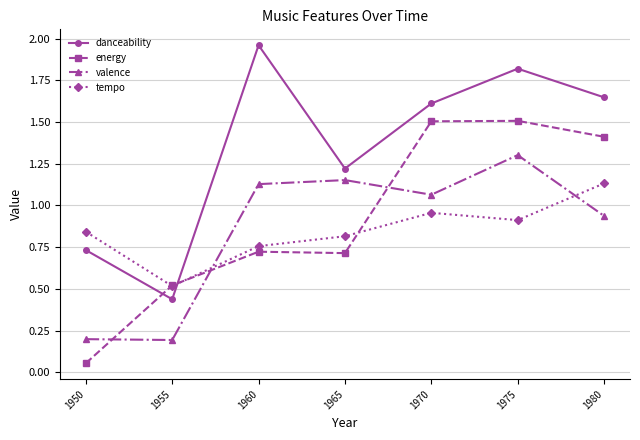

Which label corresponds to the largest value in the chart?

1960